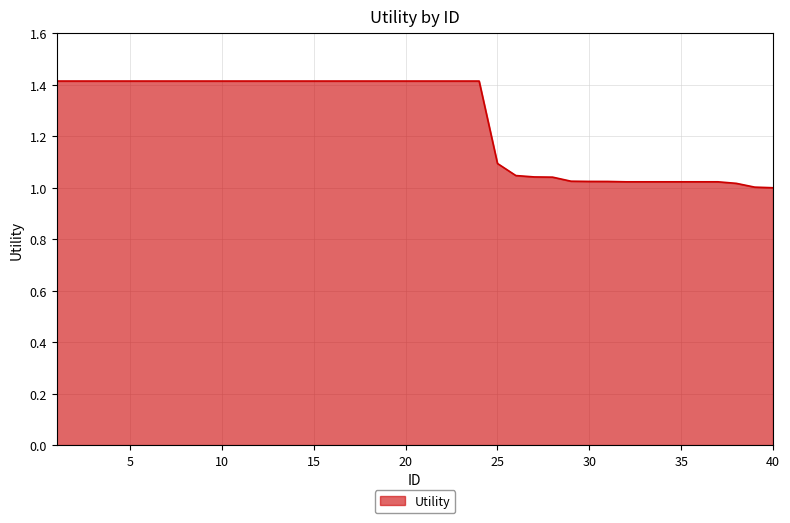

What is the greatest value displayed?

1.4